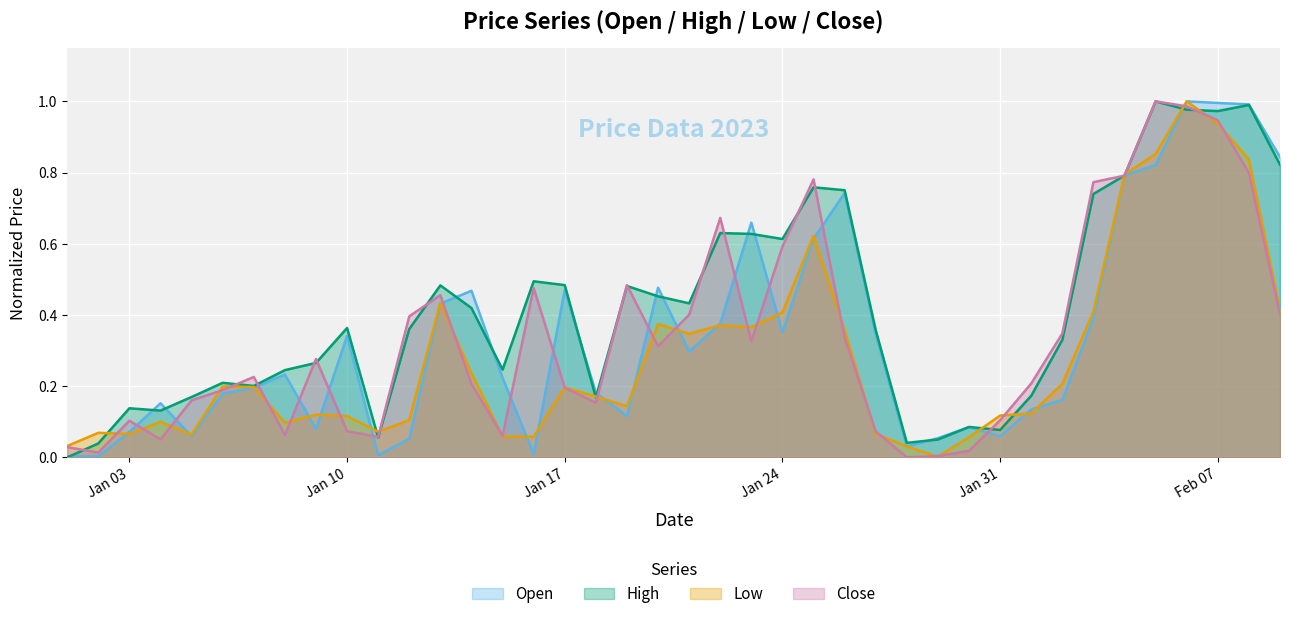

Which series has the largest total across all categories?

High